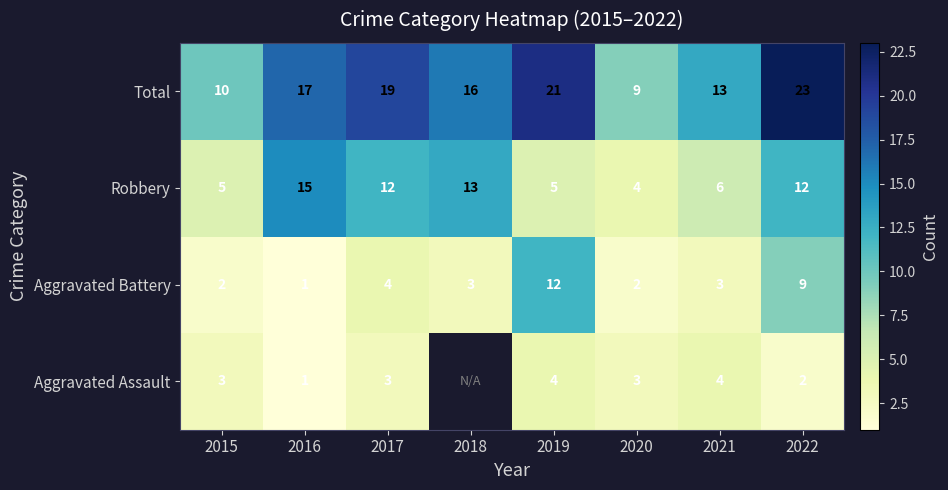

What is the difference between the second highest and minimum values in the Aggravated Battery series?

8